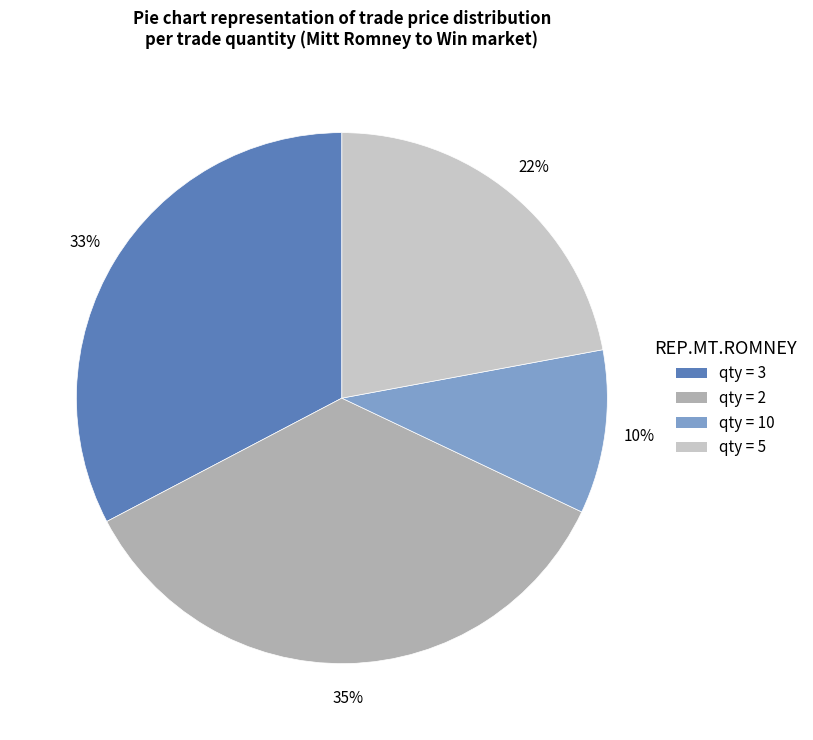

Does any single category account for the majority?

No